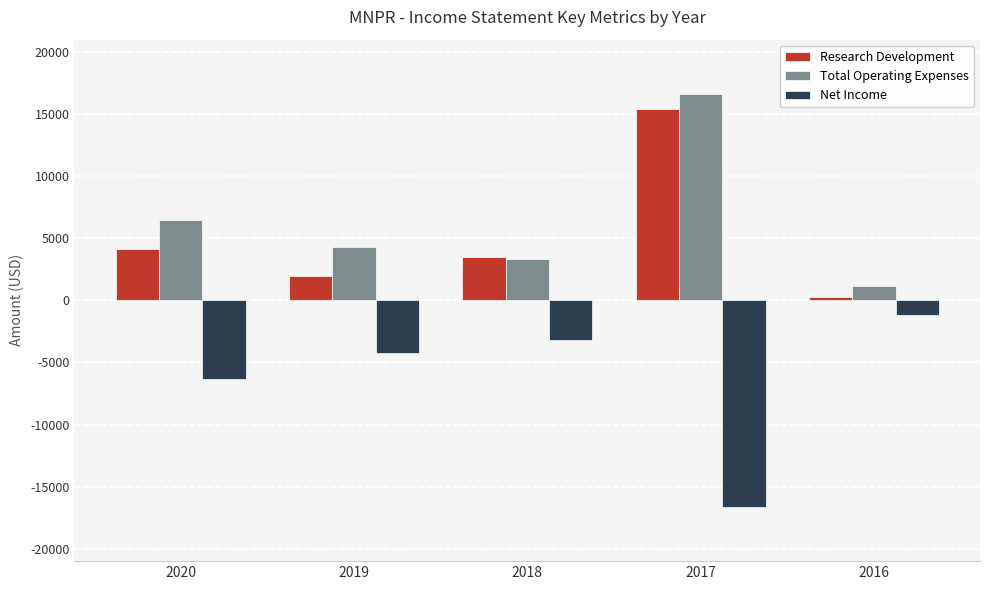

At which label does Net Income reach its minimum?

2017